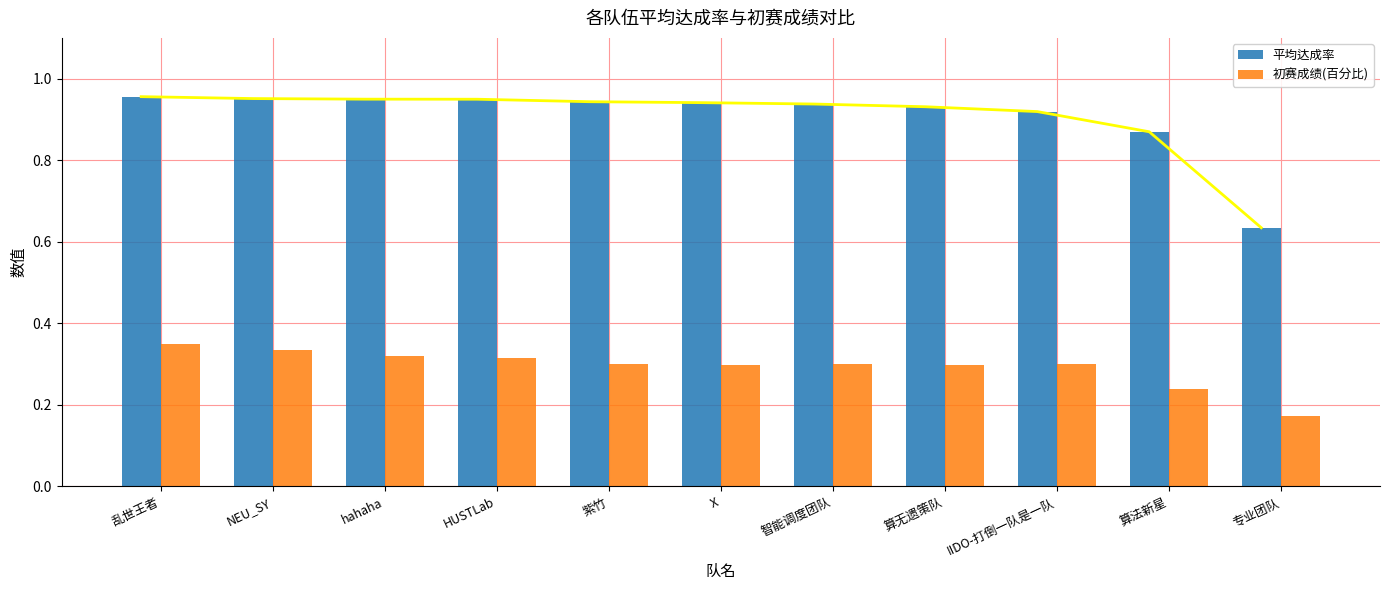

True or false: 初赛成绩(百分比) has a value of 0.3 at NEU_SY.

True